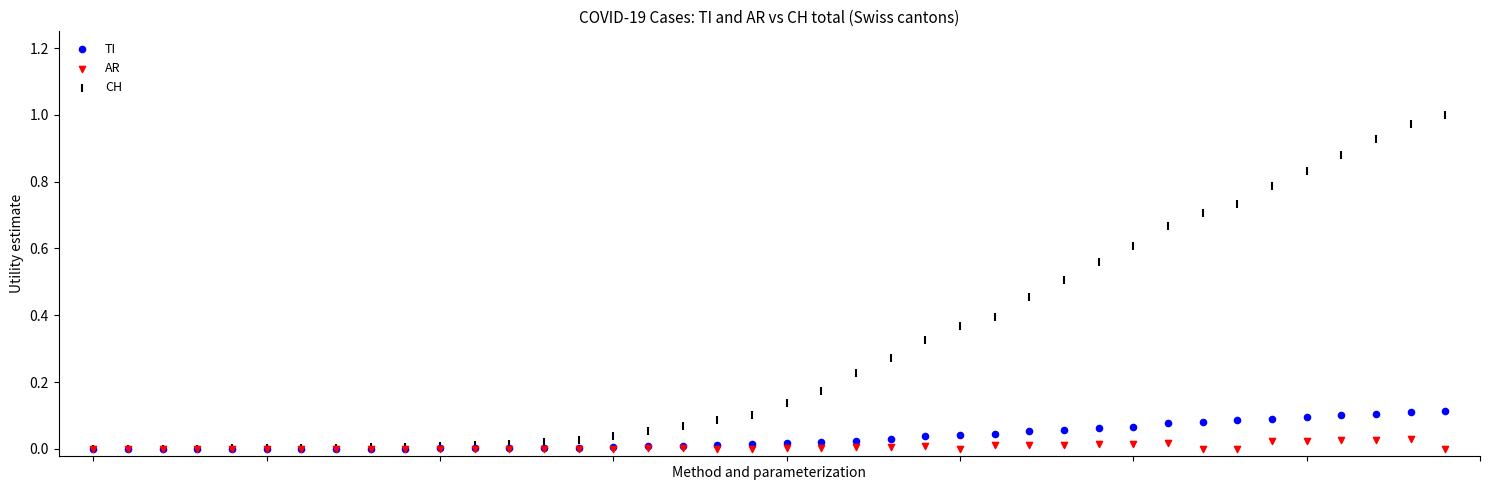

Which series contains the highest Y value?

CH